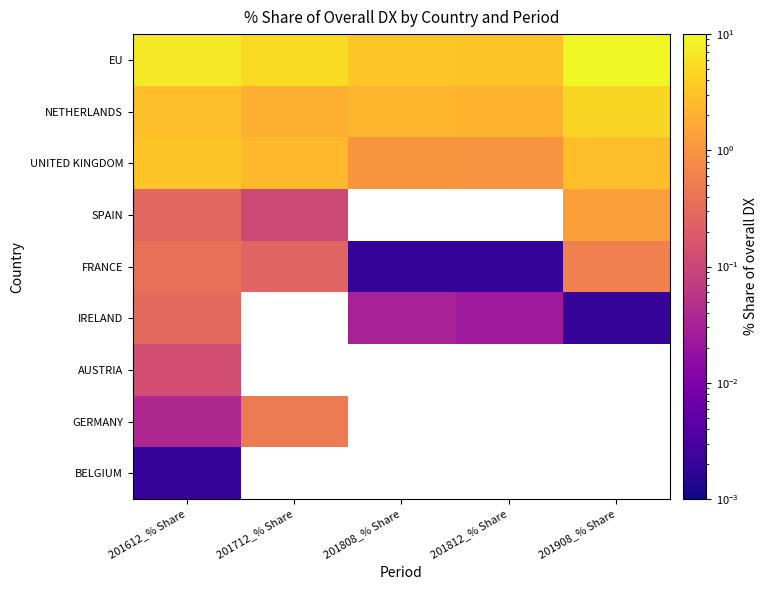

Count the number of categories in the chart.

5